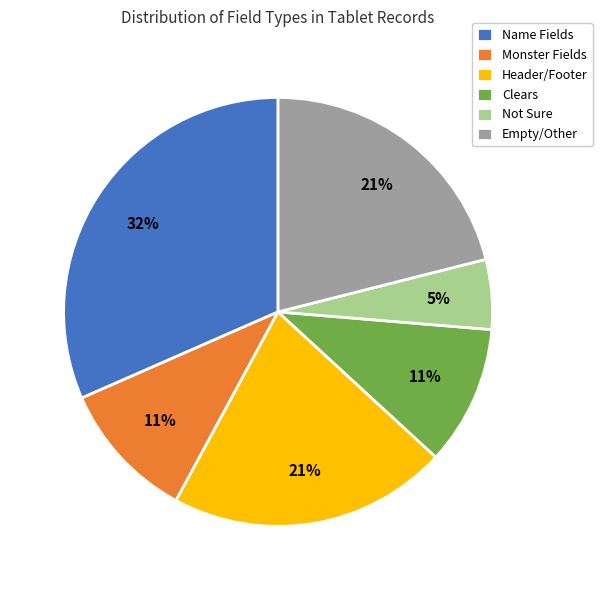

The Empty/Other slice represents 10% of the pie. True or false?

False